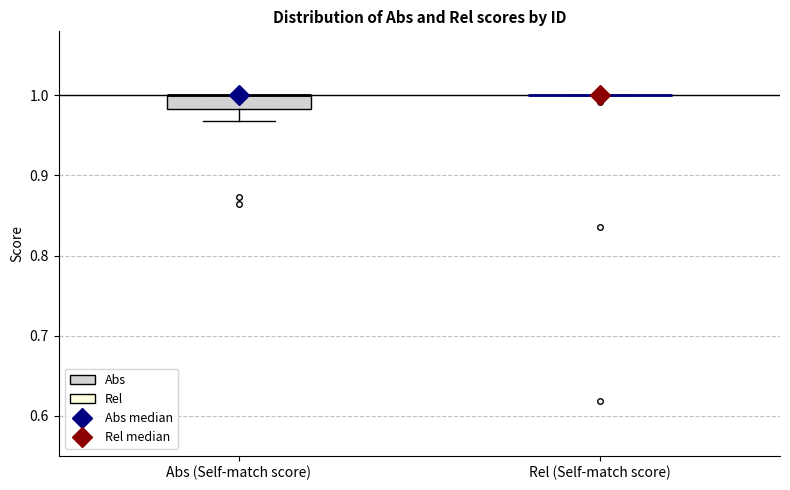

Comparing the boxes themselves (not the whiskers), which one is the tallest?

Abs (Self-match score)